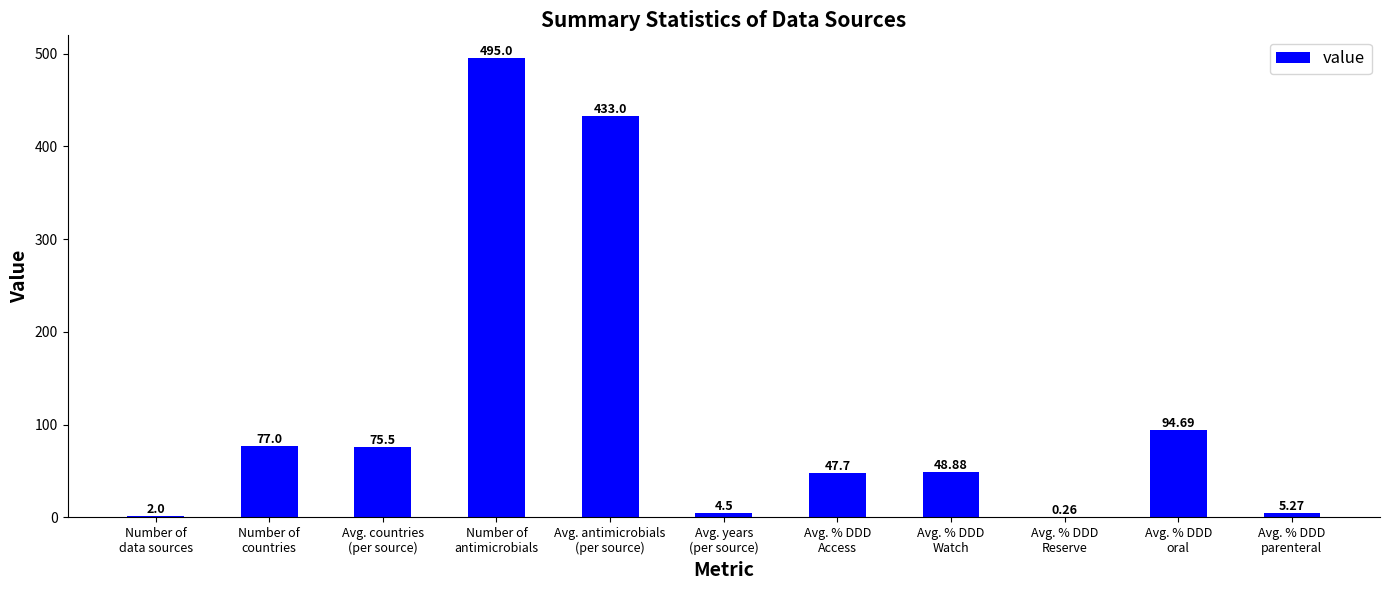

Count the number of values greater than 48.

6